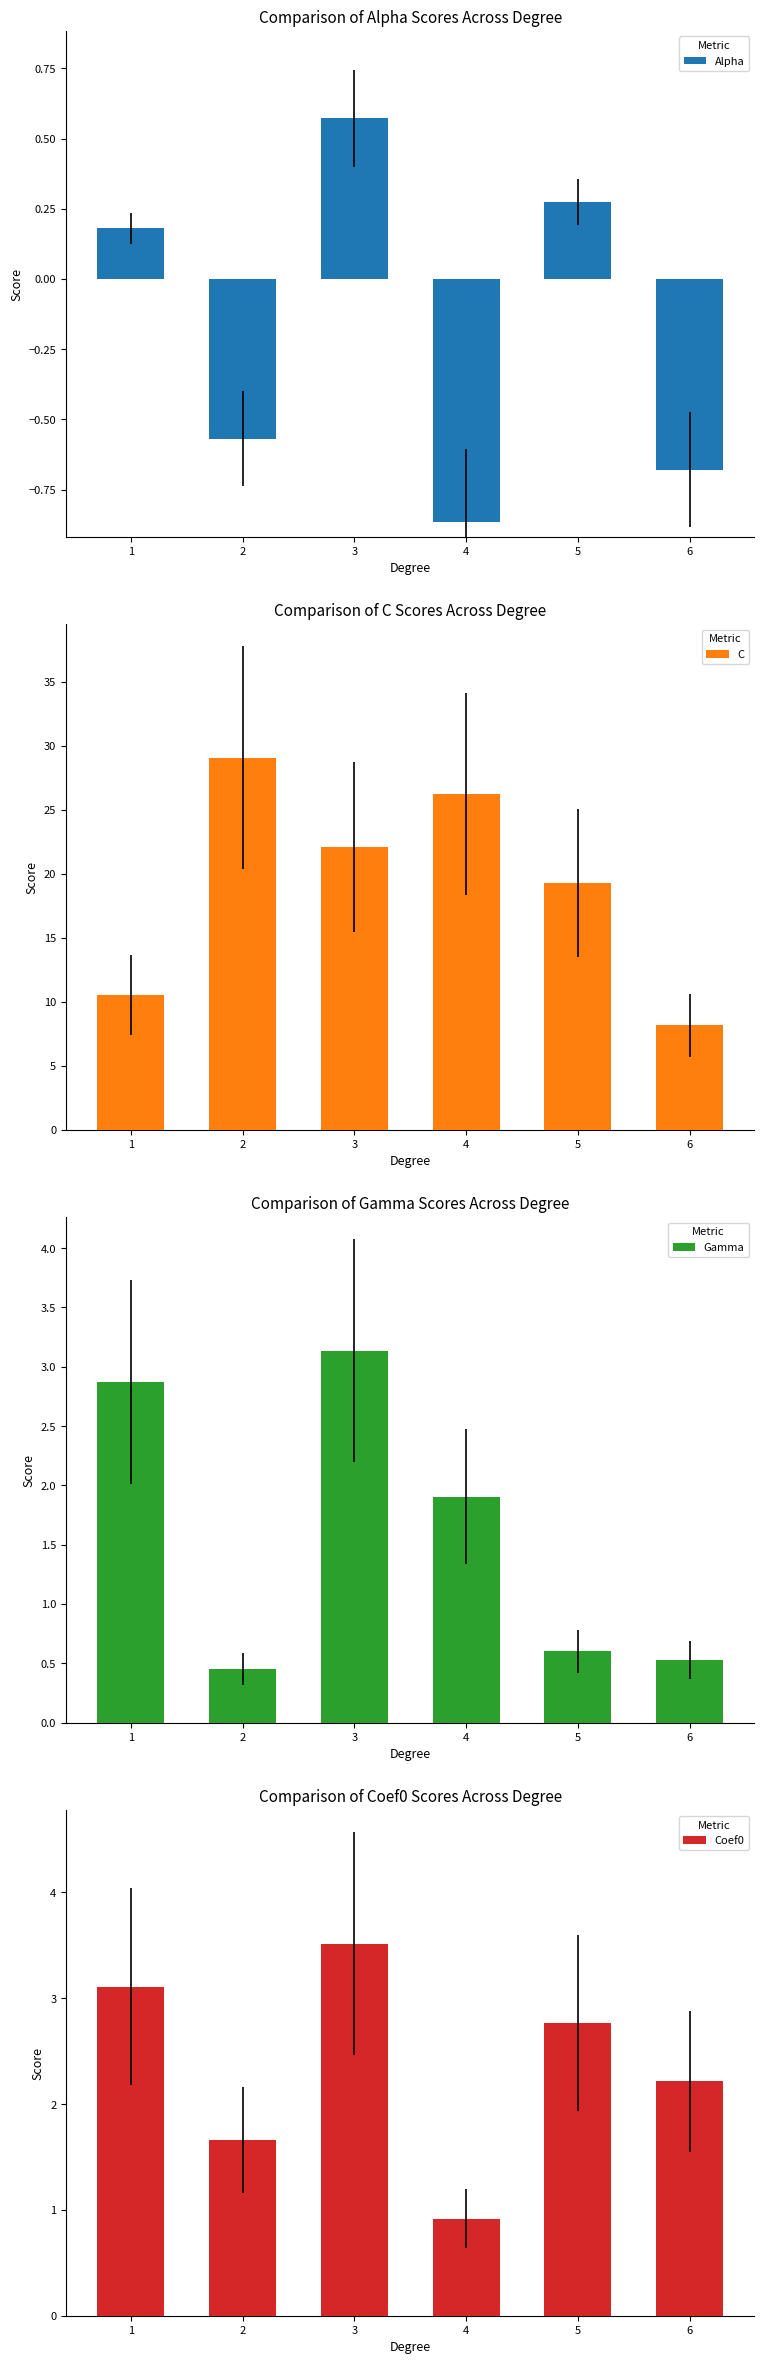

What is the difference between the Gamma values at 1 and 6?

2.3